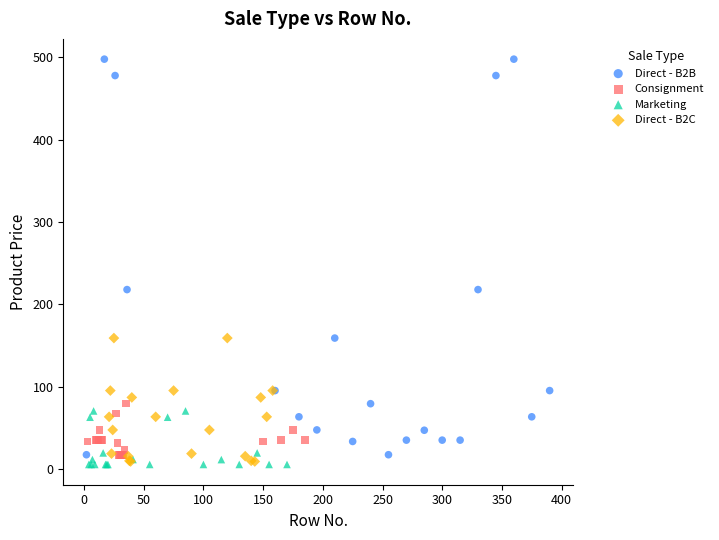

What are all the series names shown in the legend?

Direct - B2B, Consignment, Marketing, Direct - B2C